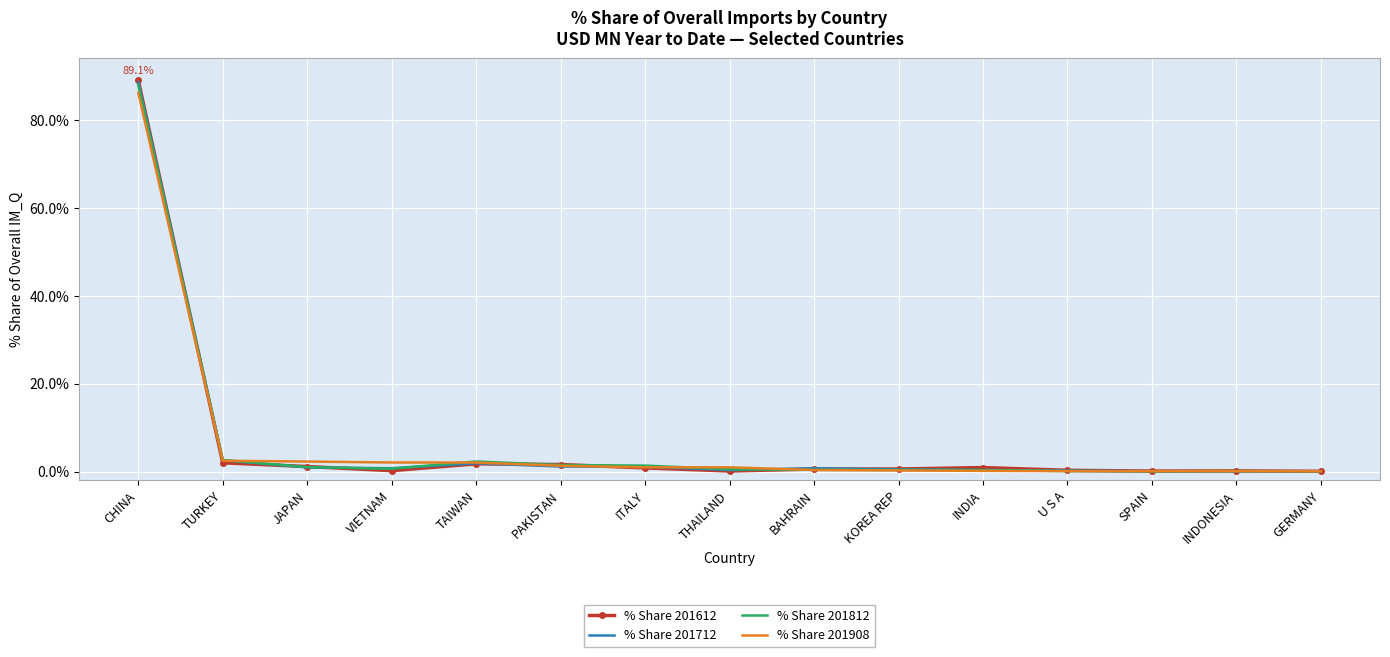

What is the total value across all series at TURKEY?

9.7